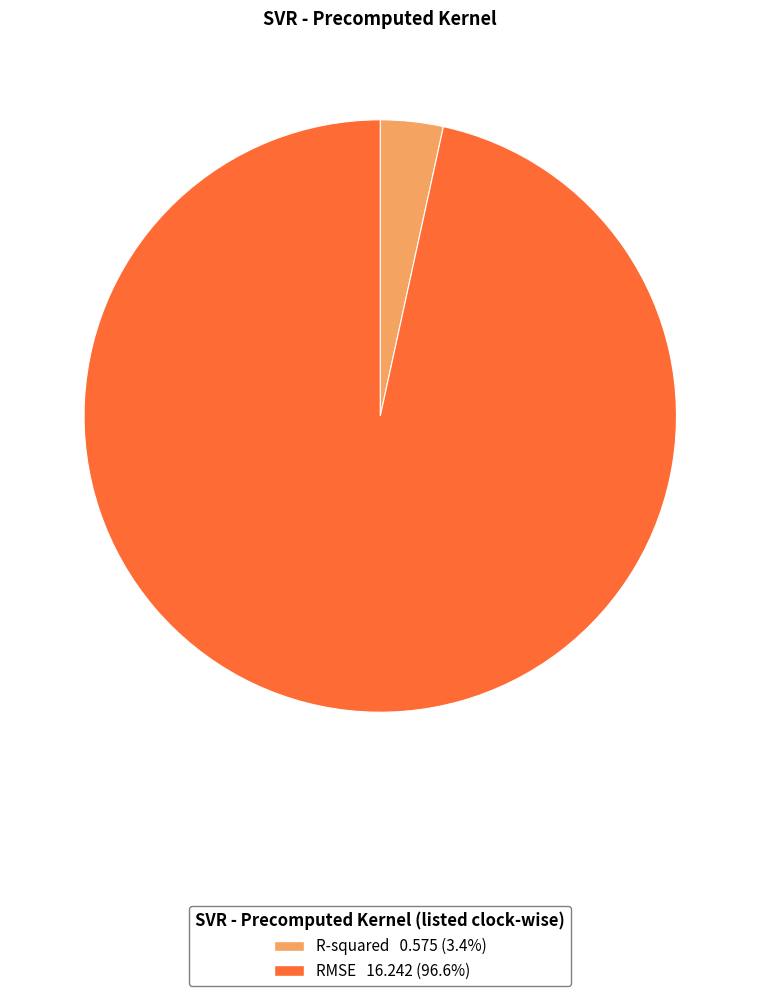

How many segments does this pie chart have?

2